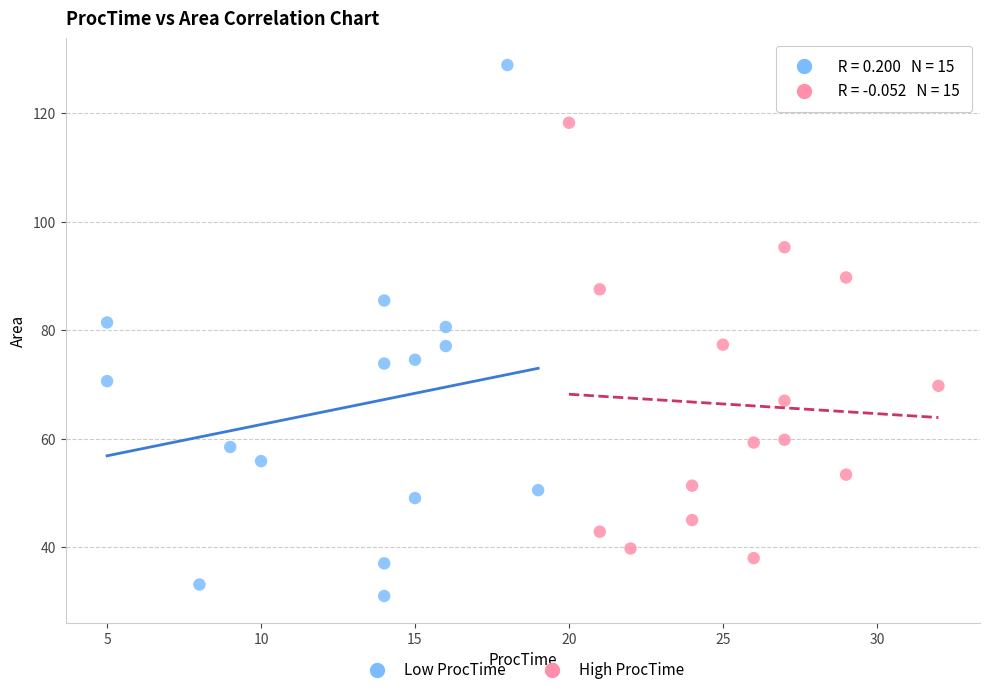

Which series reaches the minimum Y coordinate?

Low ProcTime